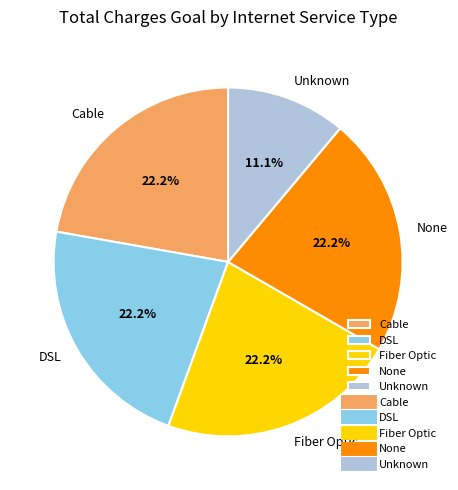

What is the smallest slice in the pie chart?

Unknown